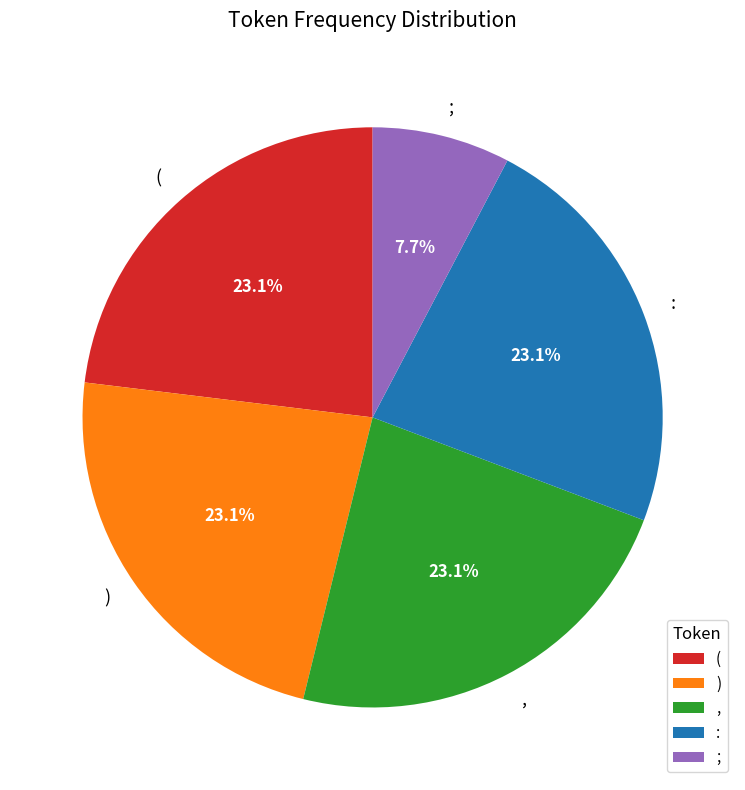

Combined, what portion of the pie is : and (?

46.2%